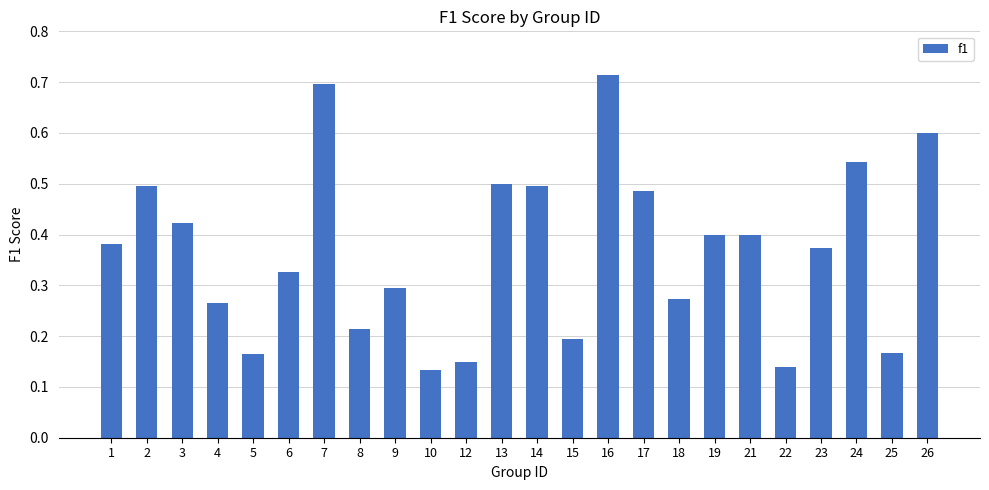

The value at 7 is 0.7. True or false?

True